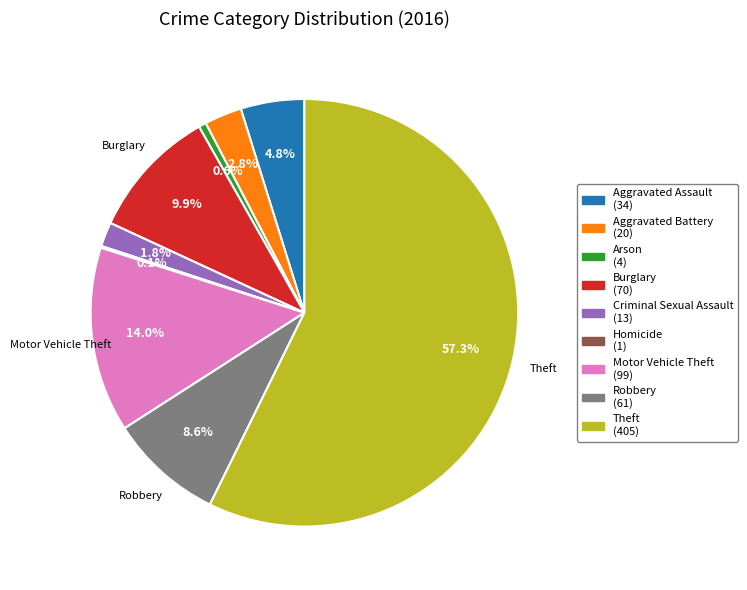

Is it true that Criminal Sexual Assault is 2% of the pie?

True